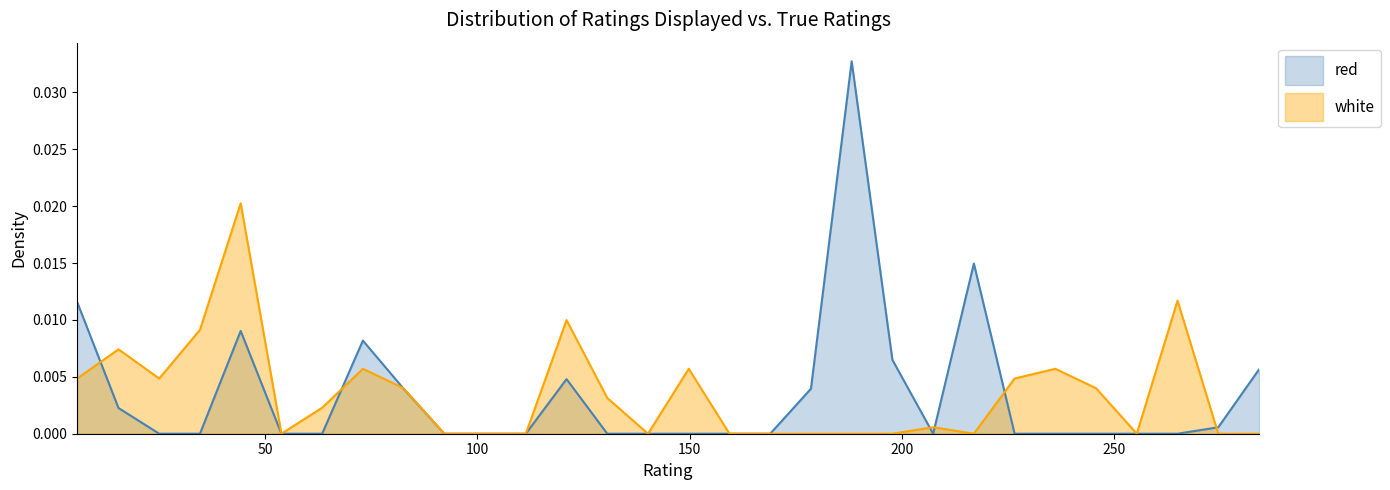

Which series has the largest range (max minus min)?

red